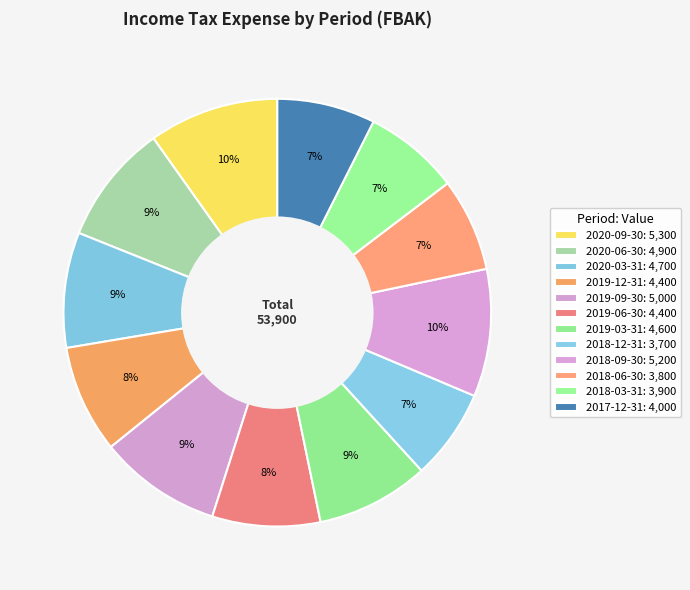

Is there a majority slice in this chart?

No